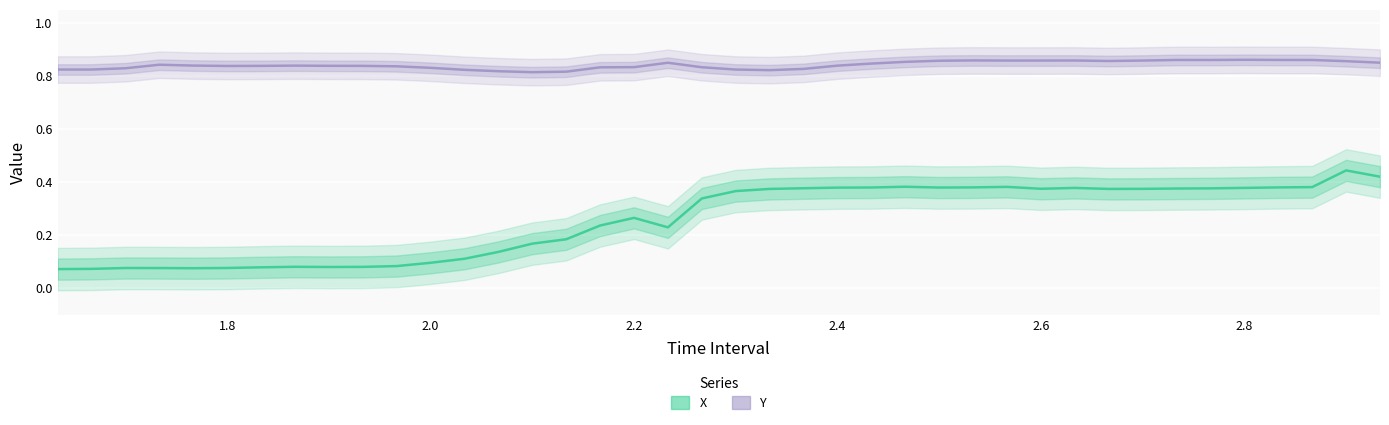

True or false: X has more than 0 interior local peaks.

True